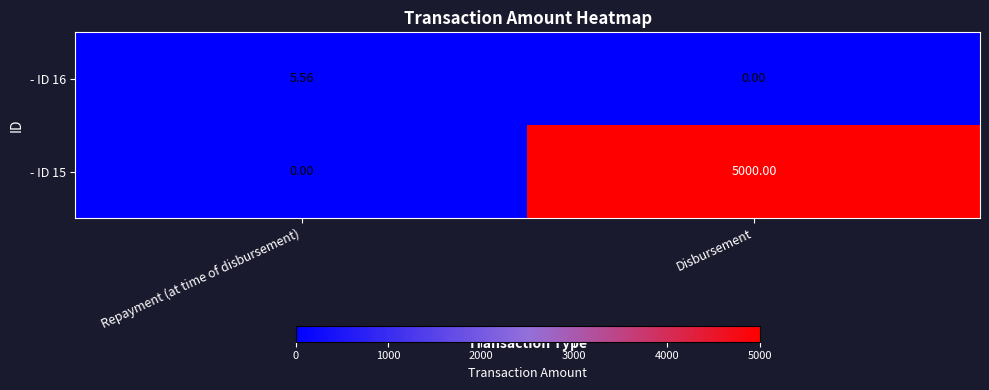

At which category is the sum across all series the highest?

Disbursement